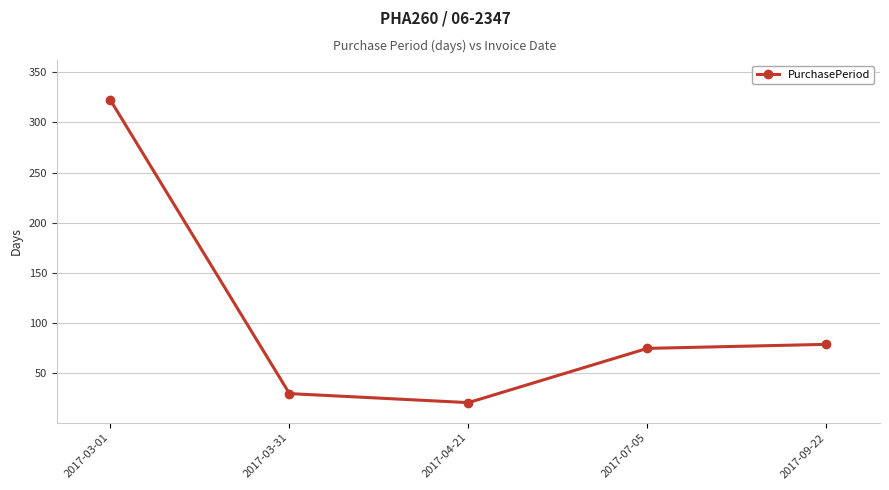

Which label corresponds to the largest value in the chart?

2017-03-01